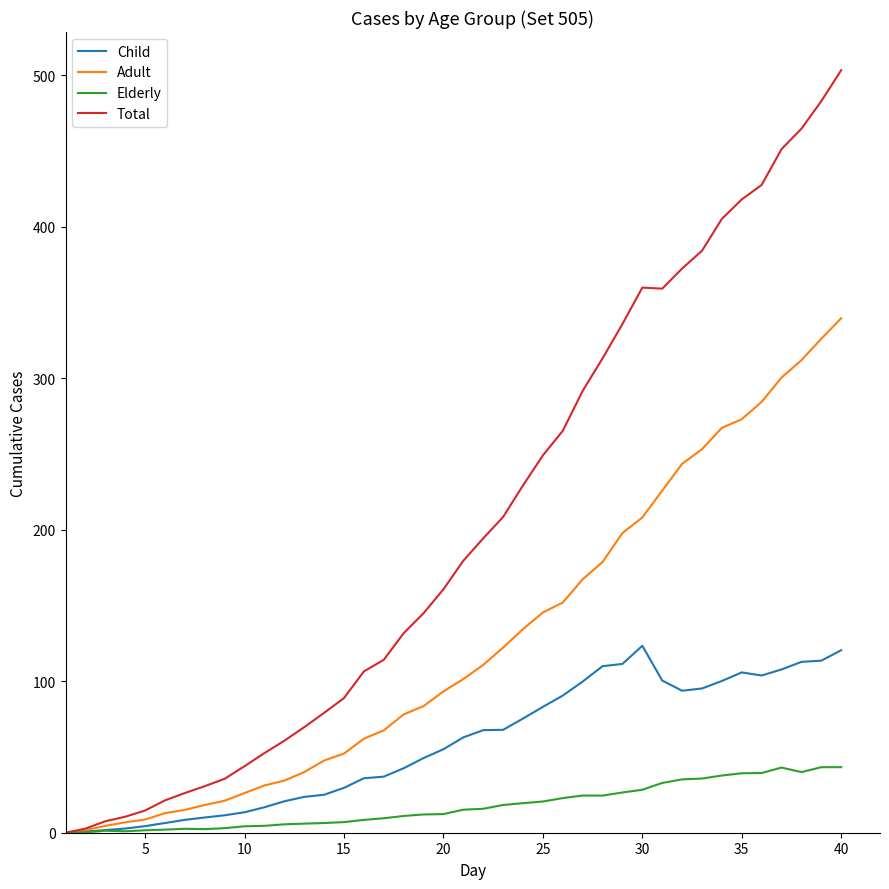

List the series in order of their overall mean, highest first.

Total, Adult, Child, Elderly